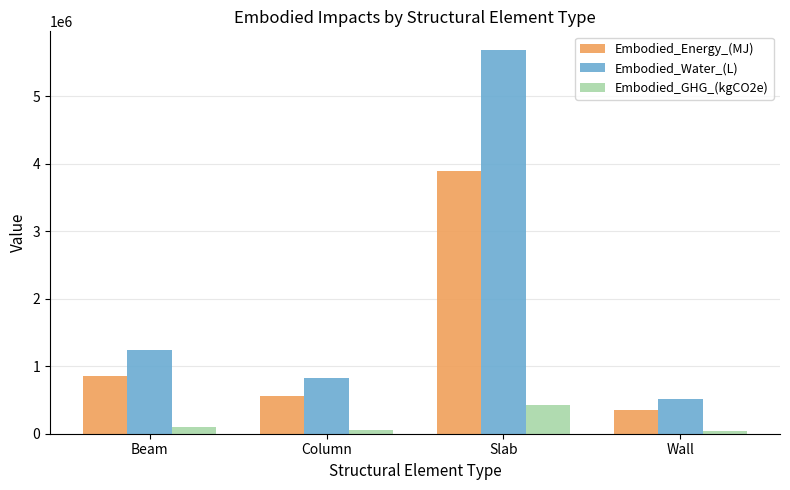

At which category is the sum across all series the highest?

Slab